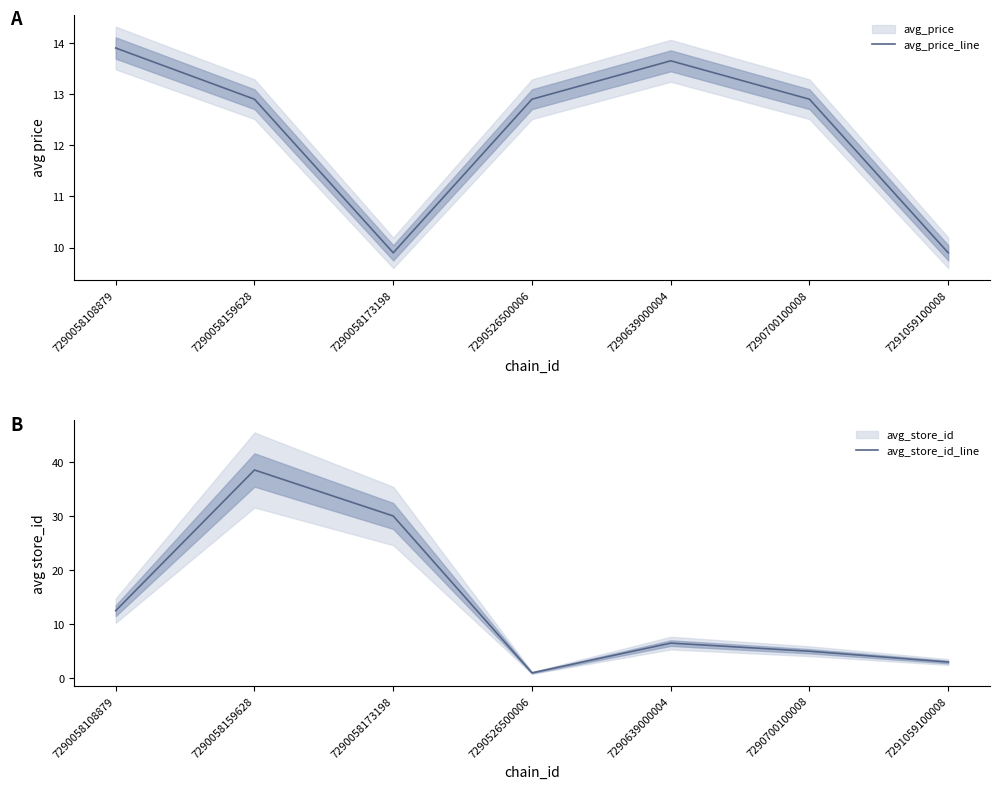

List the labels in order of avg_price_line value, largest first.

7290058108879, 7290639000004, 7290058159628, 7290526500006, 7290700100008, 7290058173198, 7291059100008